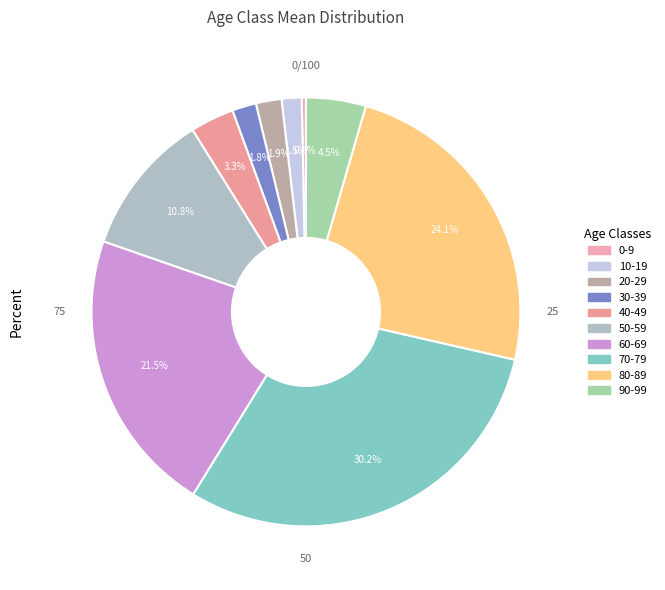

Does any single category account for the majority?

No